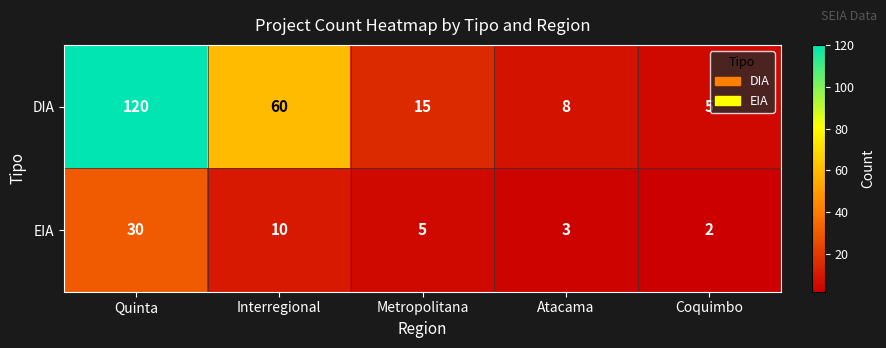

What is the difference between the highest and lowest values at Metropolitana?

10